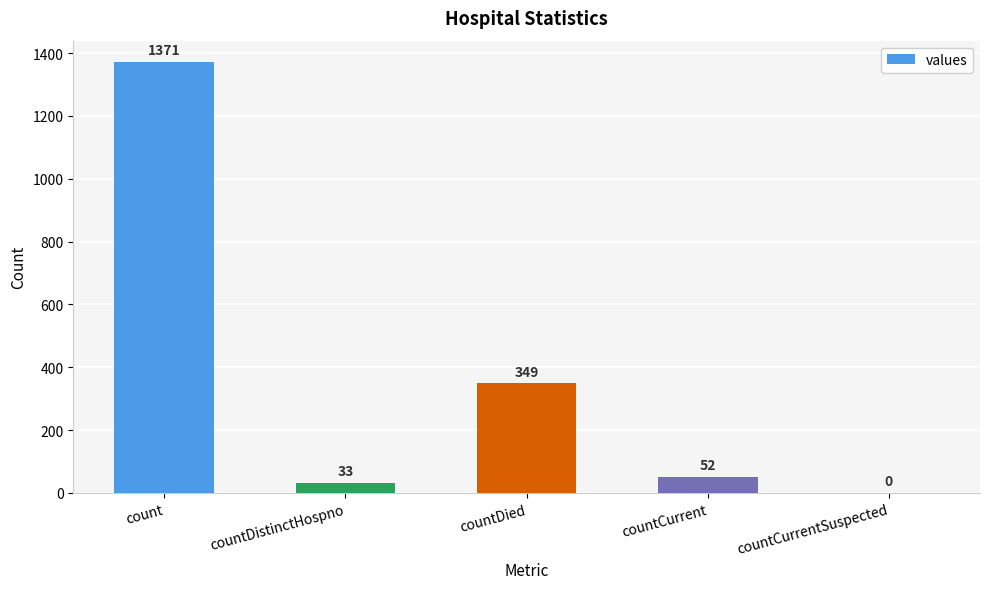

Reading left to right, list all the values displayed in this chart.

count=1371	countDistinctHospno=33	countDied=349	countCurrent=52	countCurrentSuspected=0